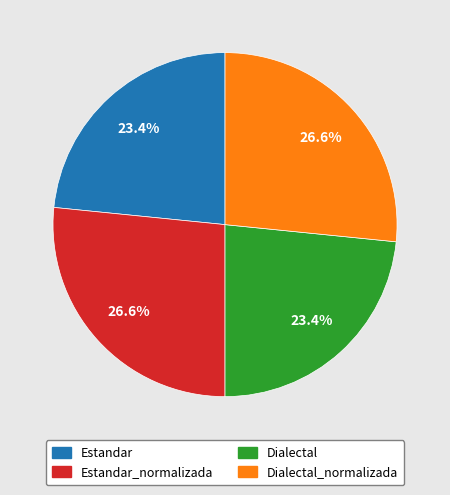

Is Dialectal the majority of the pie?

No